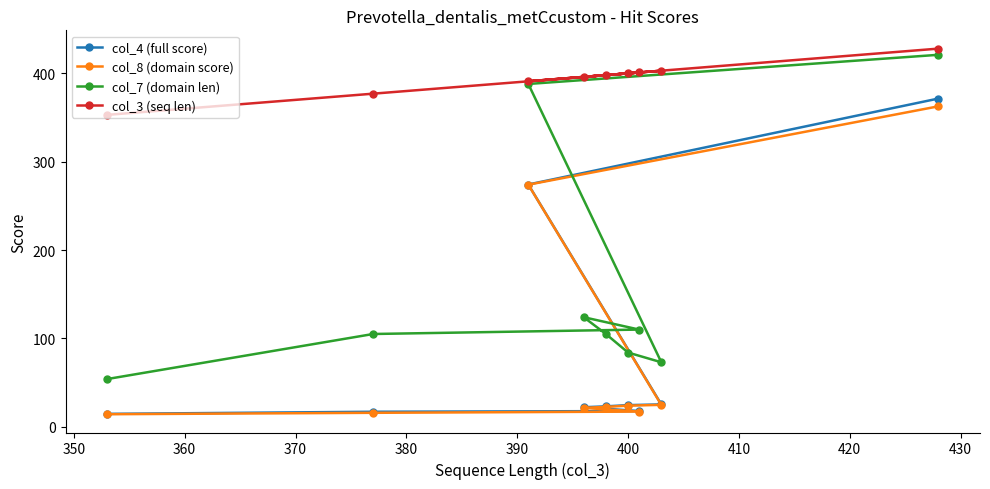

What is the average value of the col_3 (seq len) series?

394.1